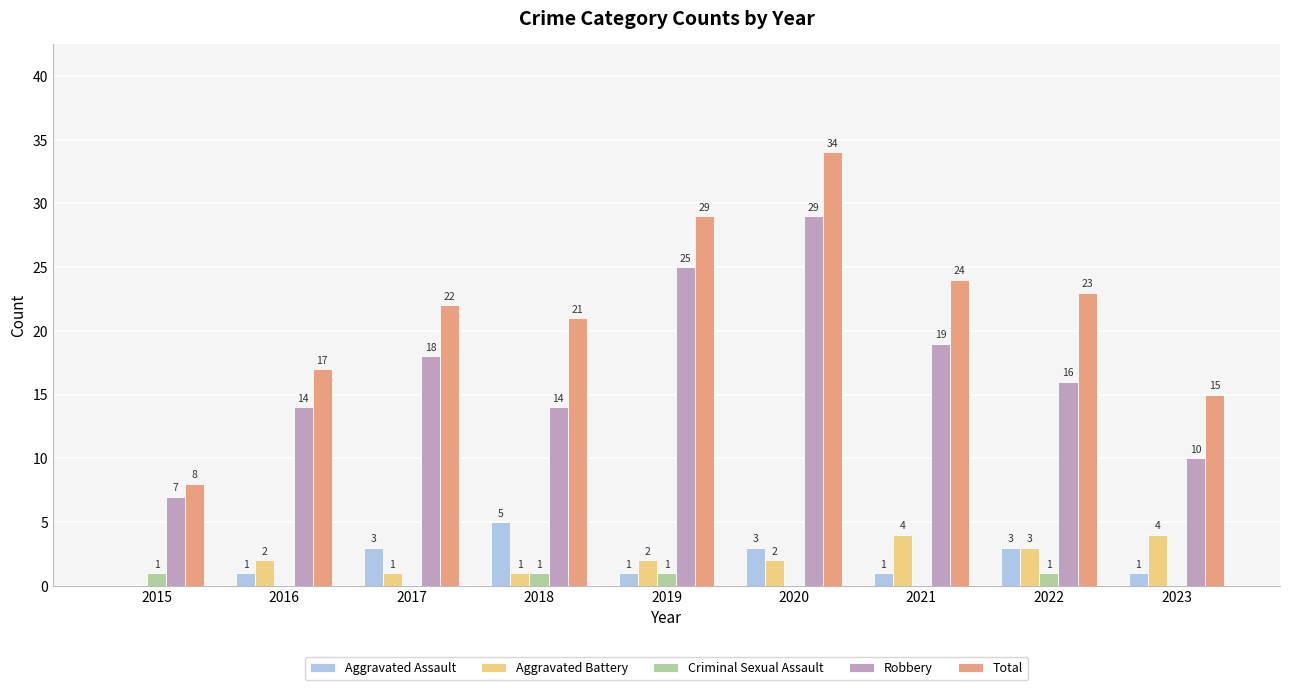

What are all the series names shown in the legend?

Aggravated Assault, Aggravated Battery, Criminal Sexual Assault, Robbery, Total